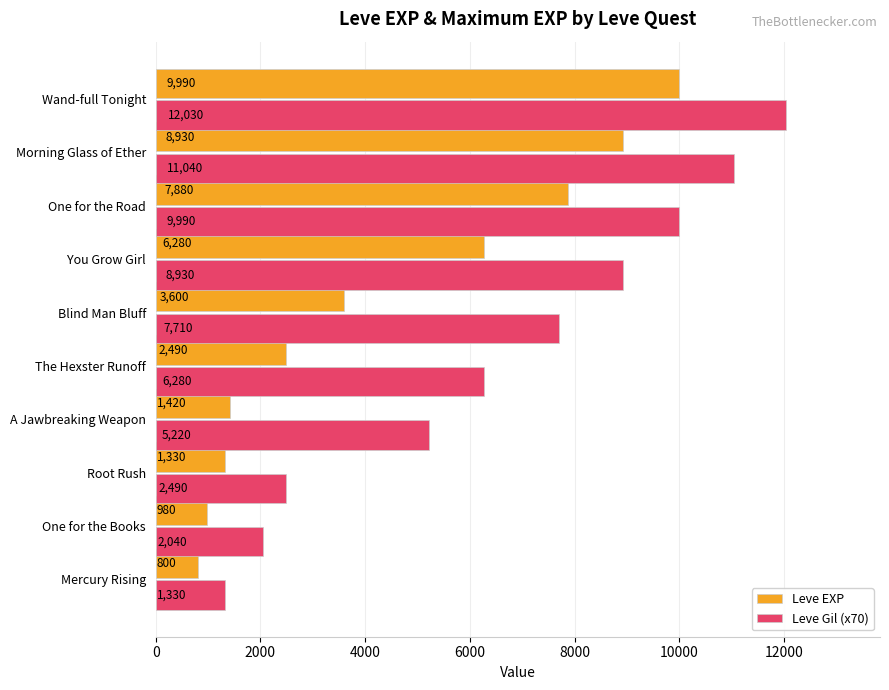

The Leve EXP series shows 800 at Mercury Rising. True or false?

True